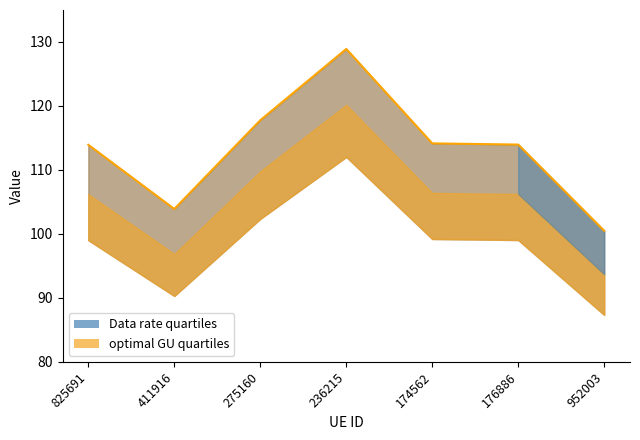

At how many categories does at least one series exceed 106?

5